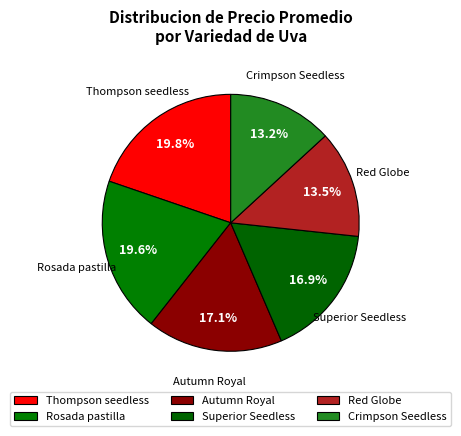

How many slices are in this pie chart?

6